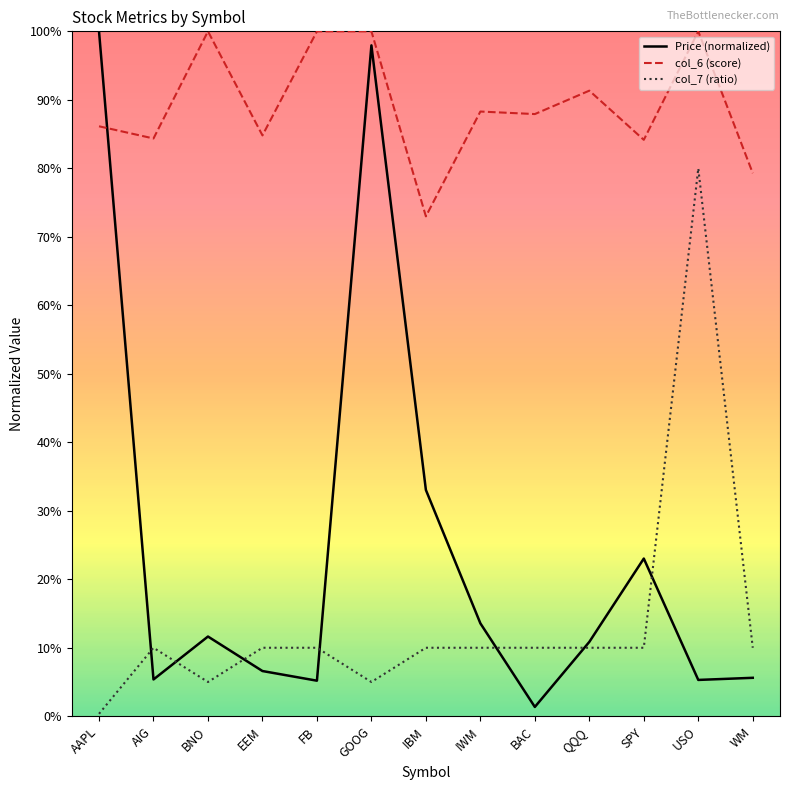

True or false: col_6 (score) and Price (normalized) intersect in this chart.

True